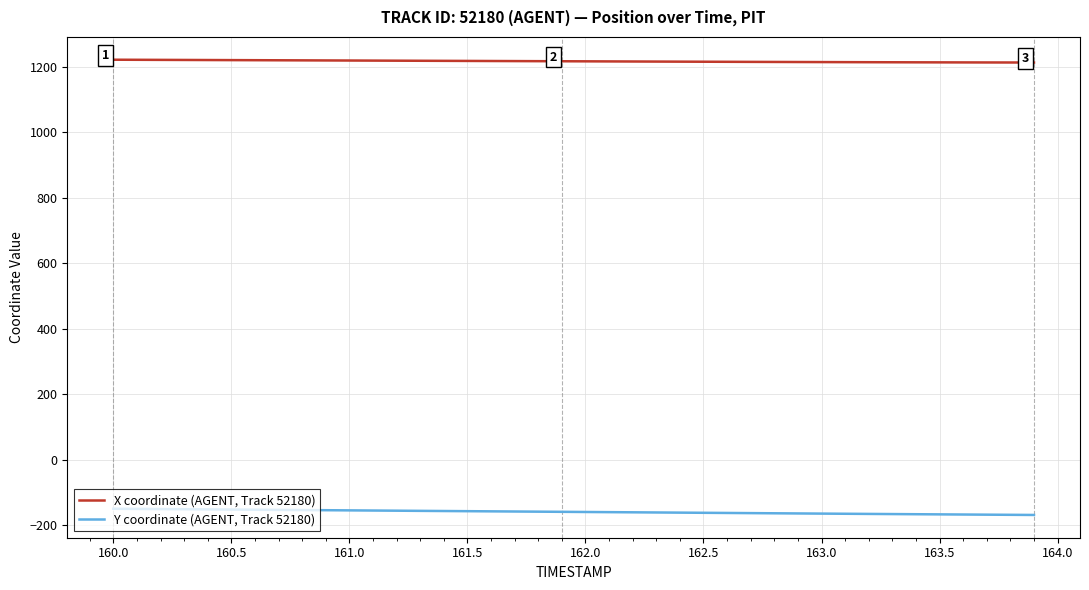

True or false: Y coordinate (AGENT, Track 52180) and X coordinate (AGENT, Track 52180) cross at least once.

False